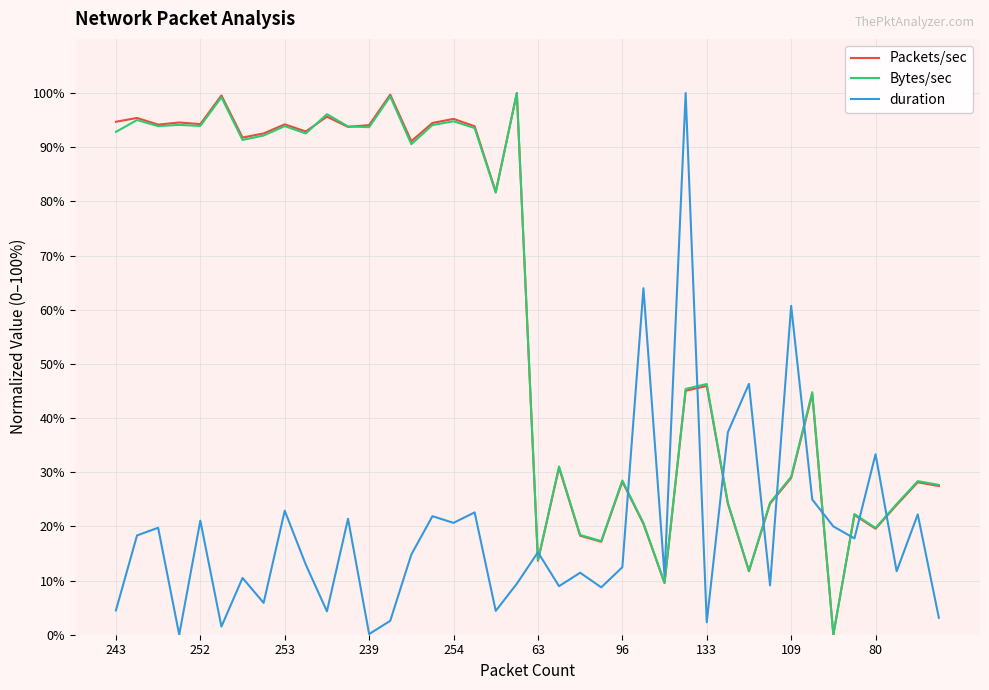

What is the difference between the second highest and minimum values in the Packets/sec series?

99.7